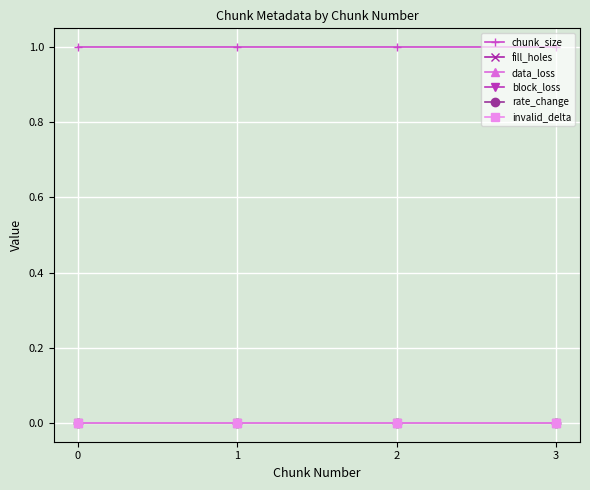

What is the total value across all series at 3?

1